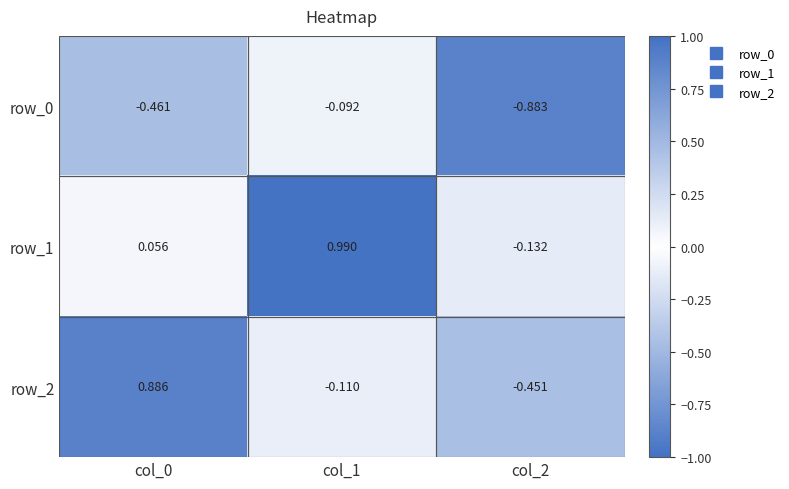

True or false: row_2 has a value of 1.3 at col_0.

False